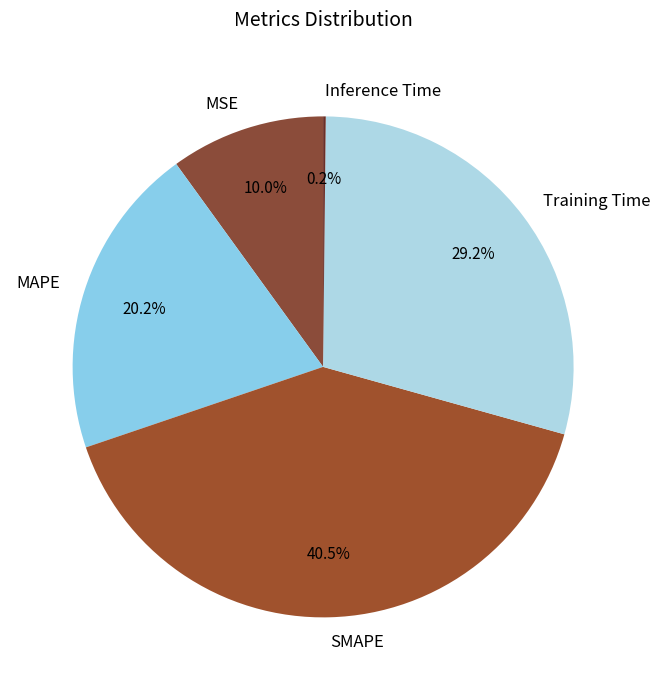

Is the sum of MSE and Training Time greater than half?

No